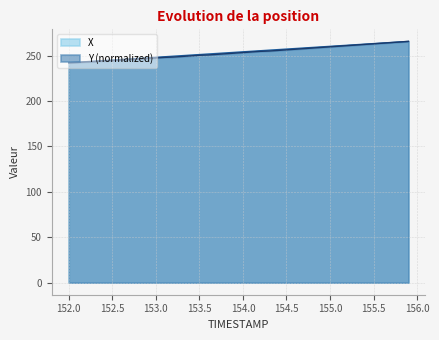

True or false: X and Y cross at least once.

False